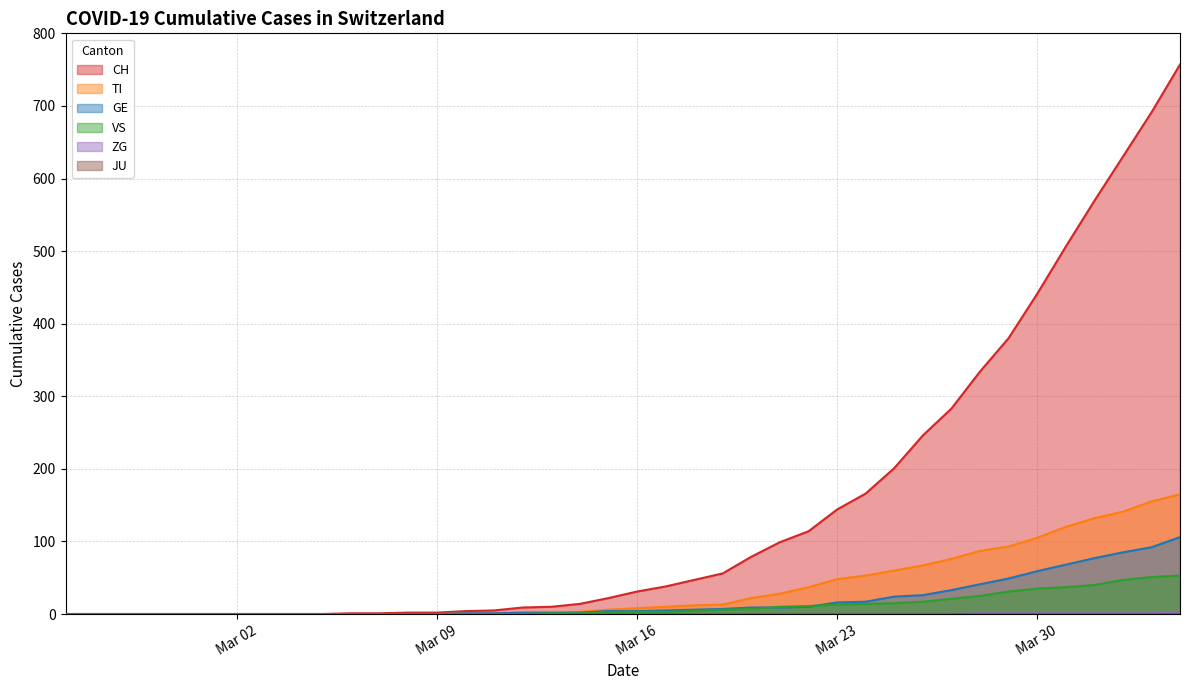

True or false: VS and CH intersect in this chart.

False